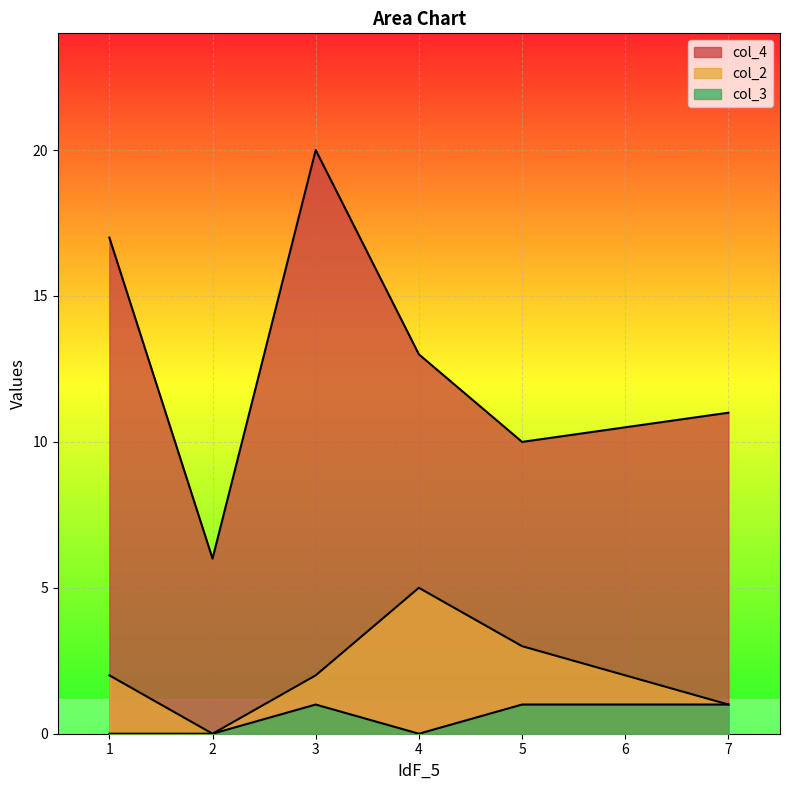

How many lines are shown in the chart?

3